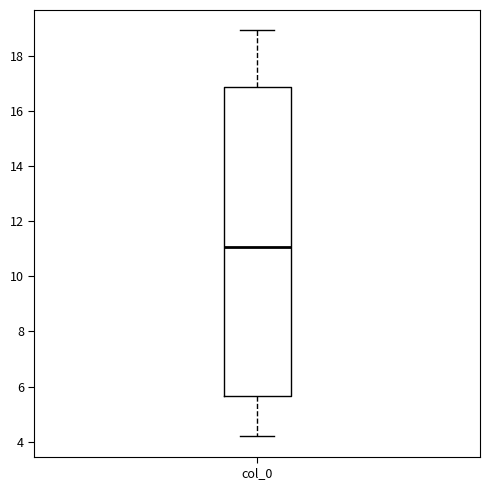

Transcribe this box plot: give where the median line is, the range the box spans, and where the two whiskers end, as read against the y-axis. The values are not printed on the chart, so give them approximately, as read against the axis.

median 11.0, box 5.6 to 16.8, whiskers 4.2 to 19.0